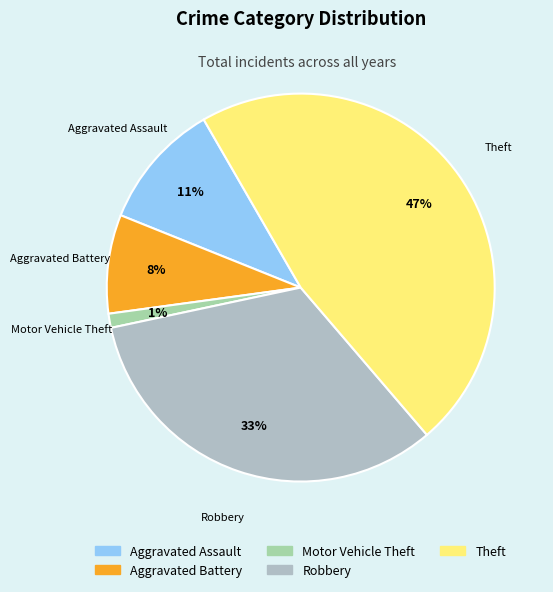

Is there any slice that represents more than half of the pie?

No